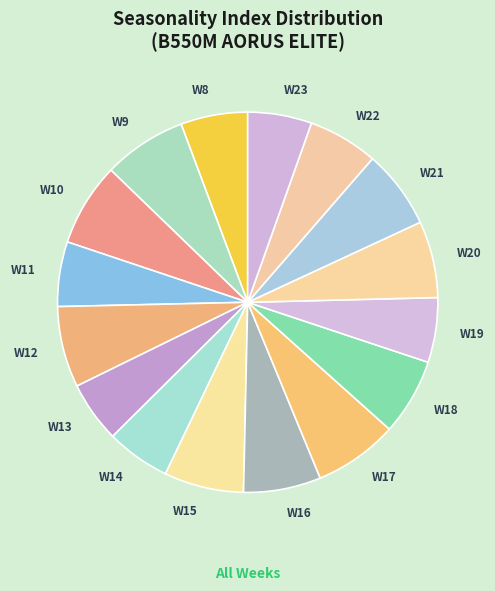

Which has a higher value, W20 or W10?

W10